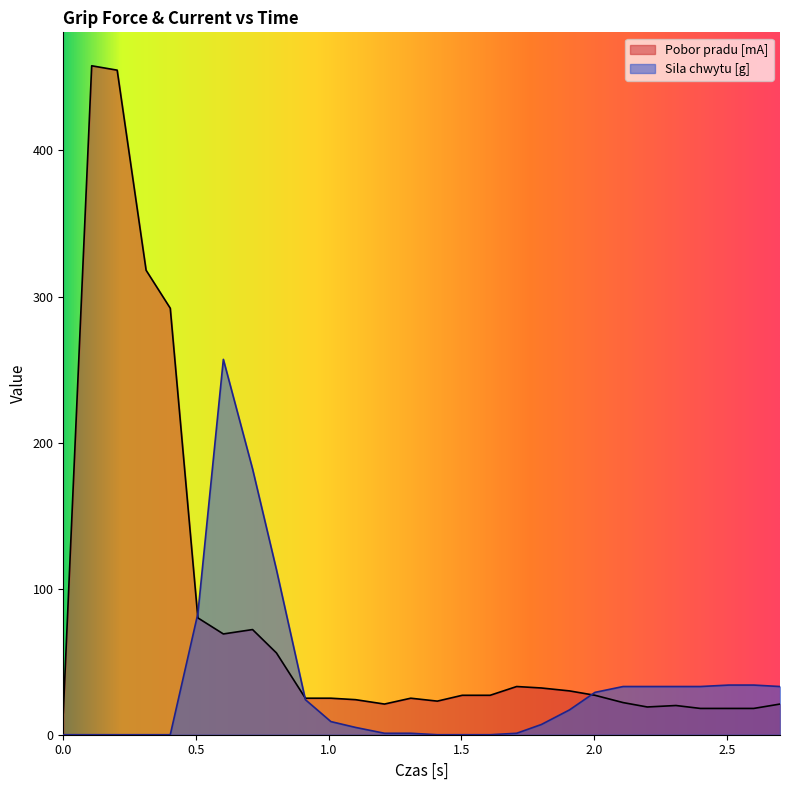

What is the maximum value for Sila chwytu [g]?

257